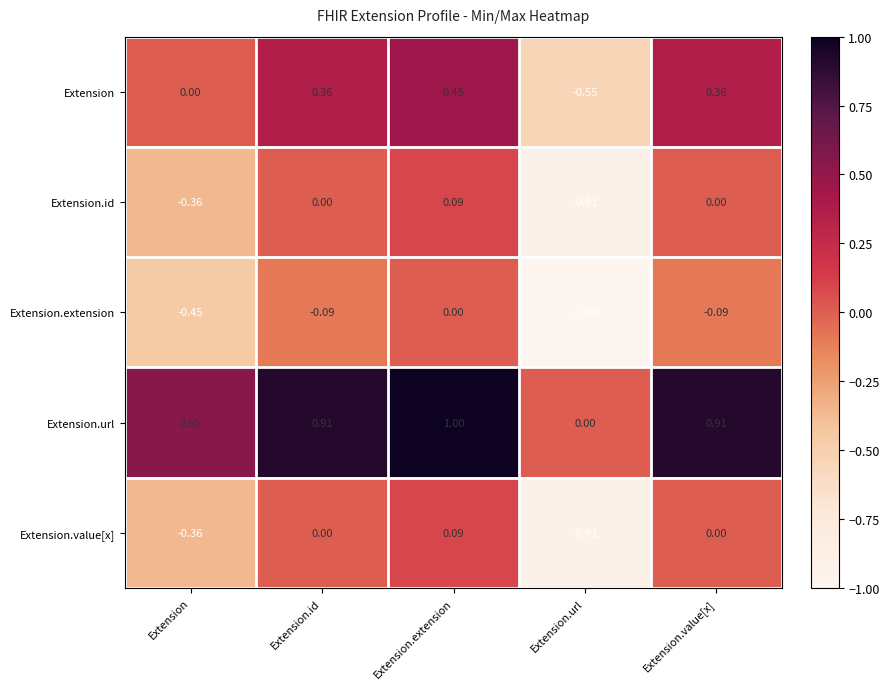

How many data points in Extension.extension are less than 0?

4